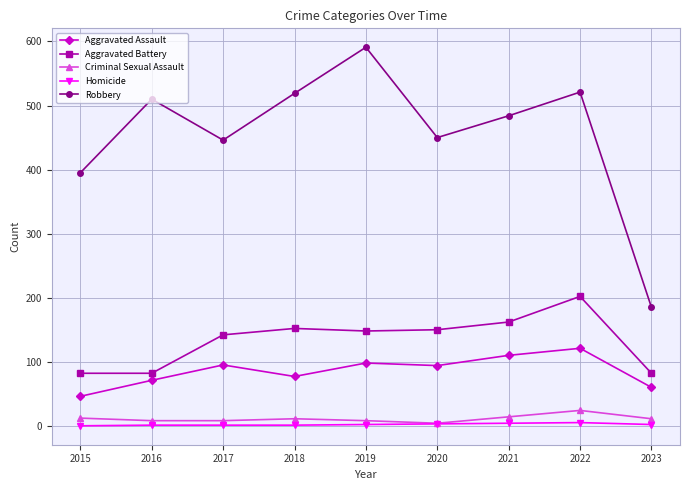

True or false: Robbery and Criminal Sexual Assault intersect in this chart.

False